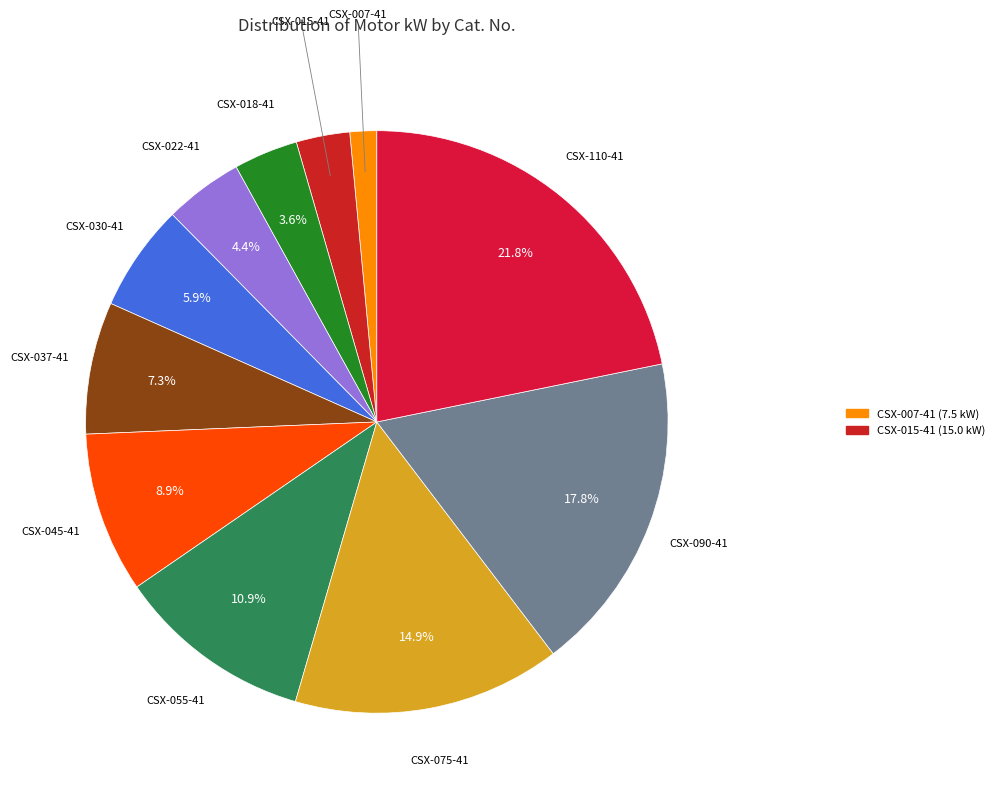

What percentage is the CSX-110-41 slice, to the nearest percent?

22%